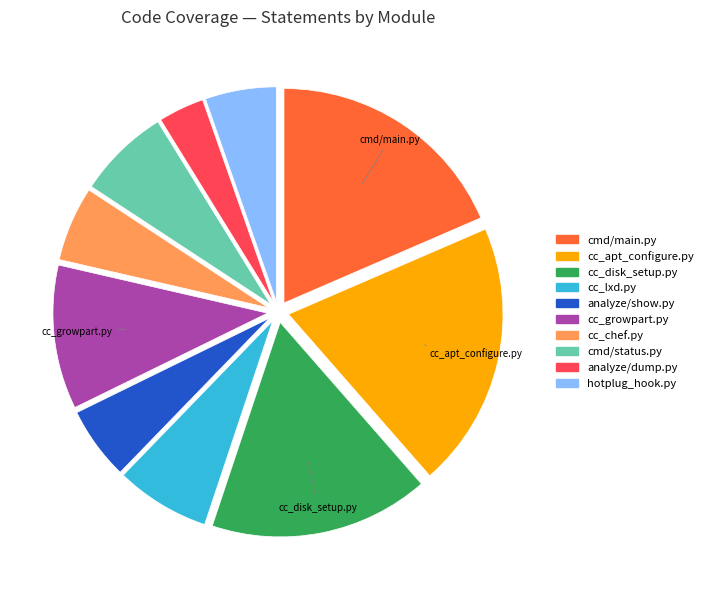

Which category has the biggest portion of the pie?

cc_apt_configure.py